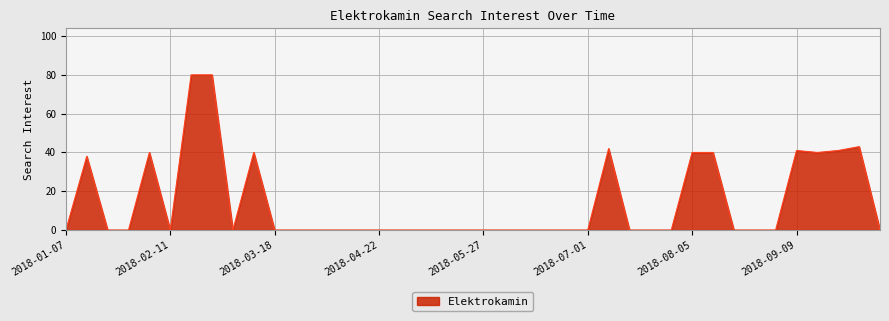

Count the number of data series in this chart.

1